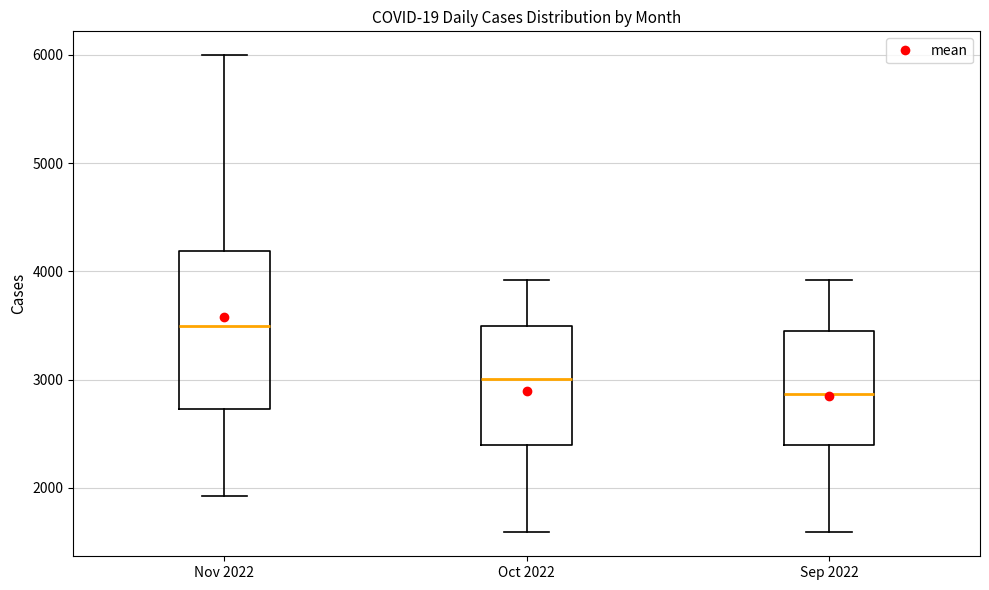

Reading left to right, read every box against the y-axis: the position of its median line, the range the box covers, and the ends of its whiskers. The values are not printed on the chart, so give them approximately, as read against the axis.

Nov 2022: median 3500, box 2700 to 4200, whiskers 1900 to 6000
Oct 2022: median 3000, box 2400 to 3500, whiskers 1600 to 3900
Sep 2022: median 2900, box 2400 to 3500, whiskers 1600 to 3900